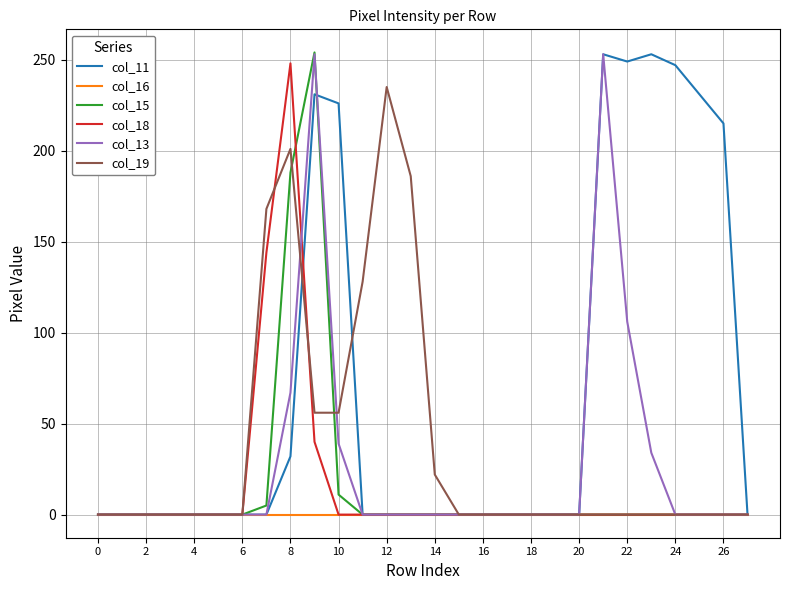

Which series has the largest total across all categories?

col_11